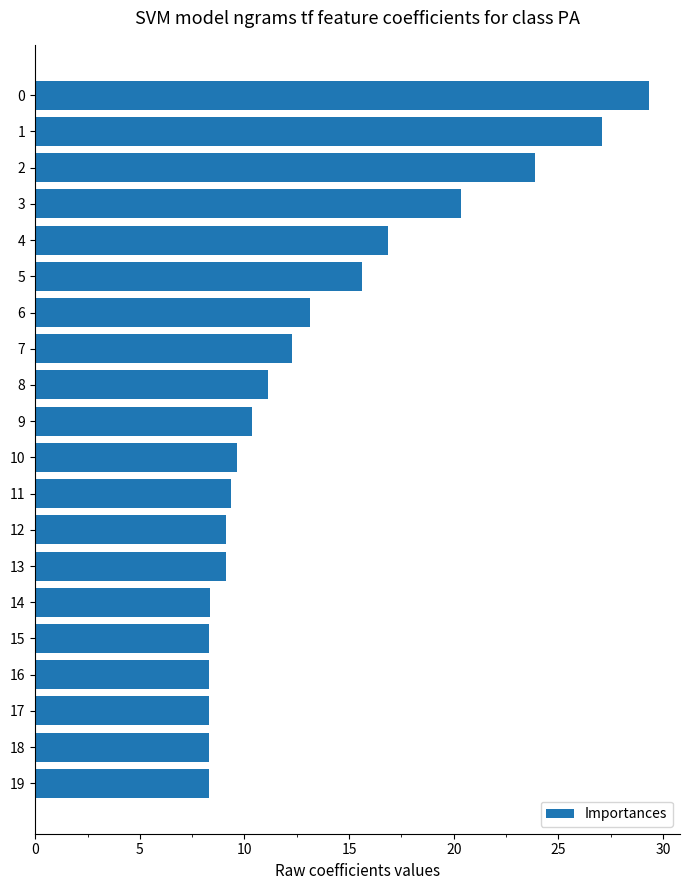

What is the minimum value shown in the chart?

8.3